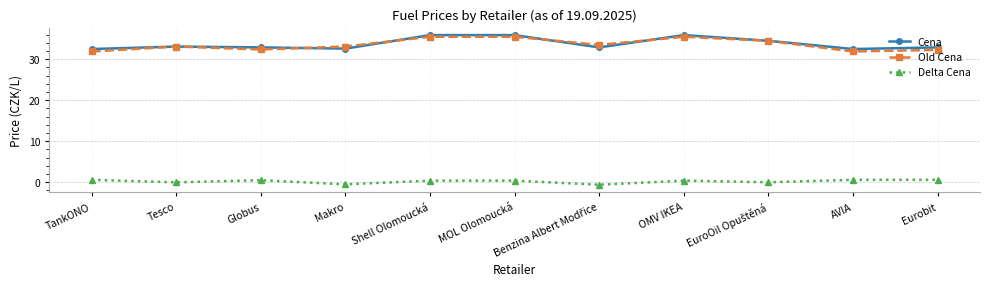

What is the difference between the maximum and minimum values in the Old Cena series?

3.6